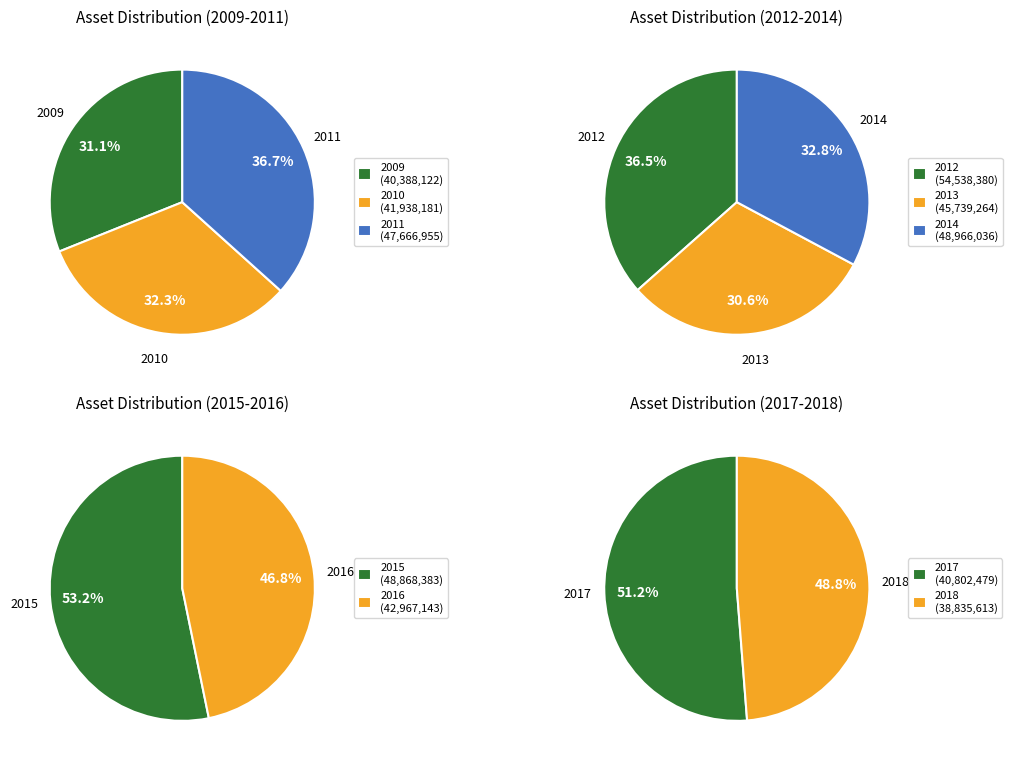

Which slice is the smallest?

2013